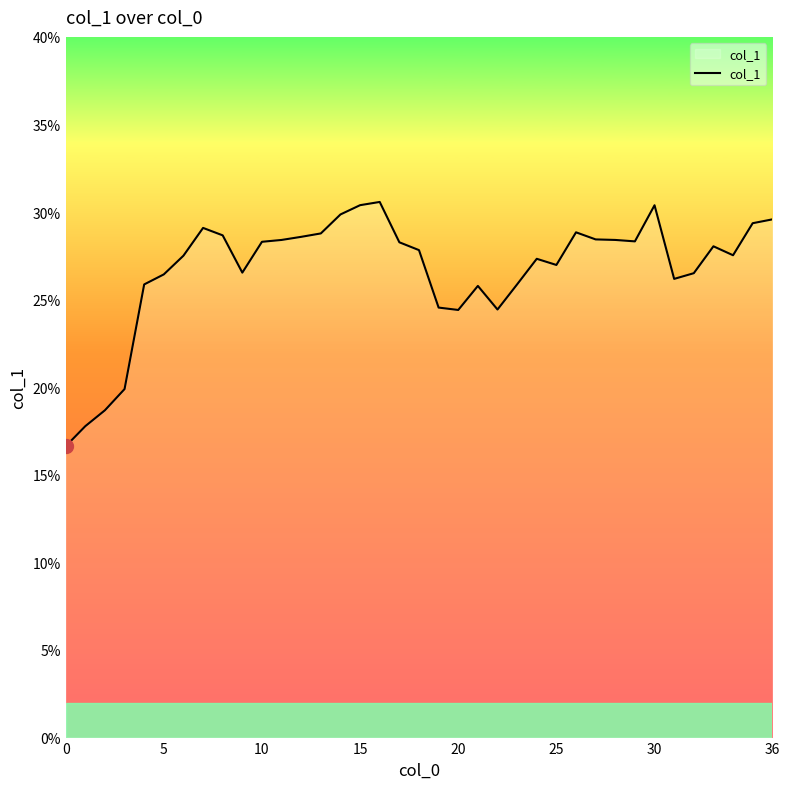

What is the smallest value displayed?

16.6